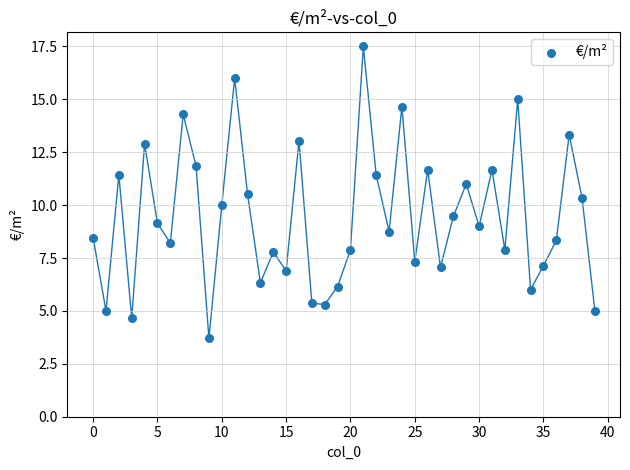

What is the range of Y values (max minus min)?

13.8